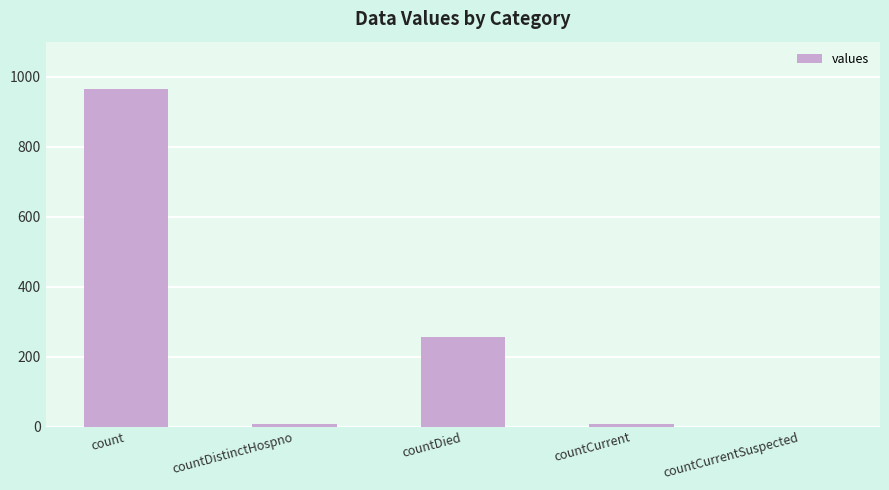

Approximately how many times larger is the value at countDied compared to count?

0.3